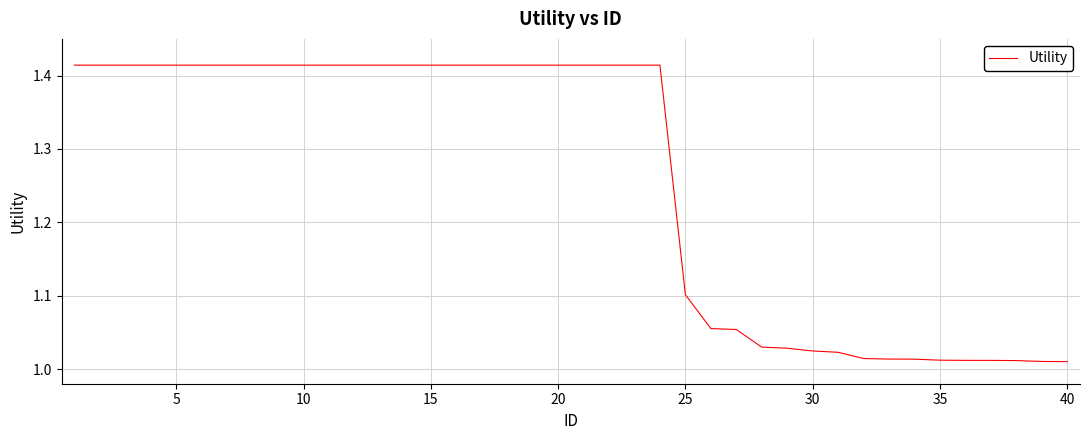

What is the difference between the maximum and minimum values?

0.4